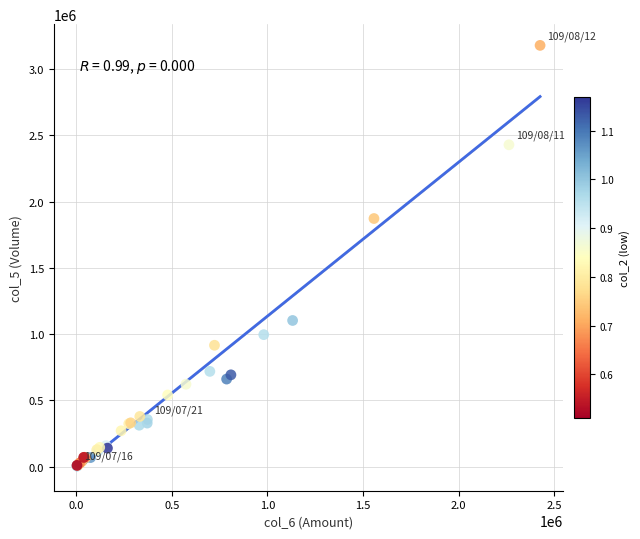

What Y value in the scatter plot is closest to 1591500?

1872000